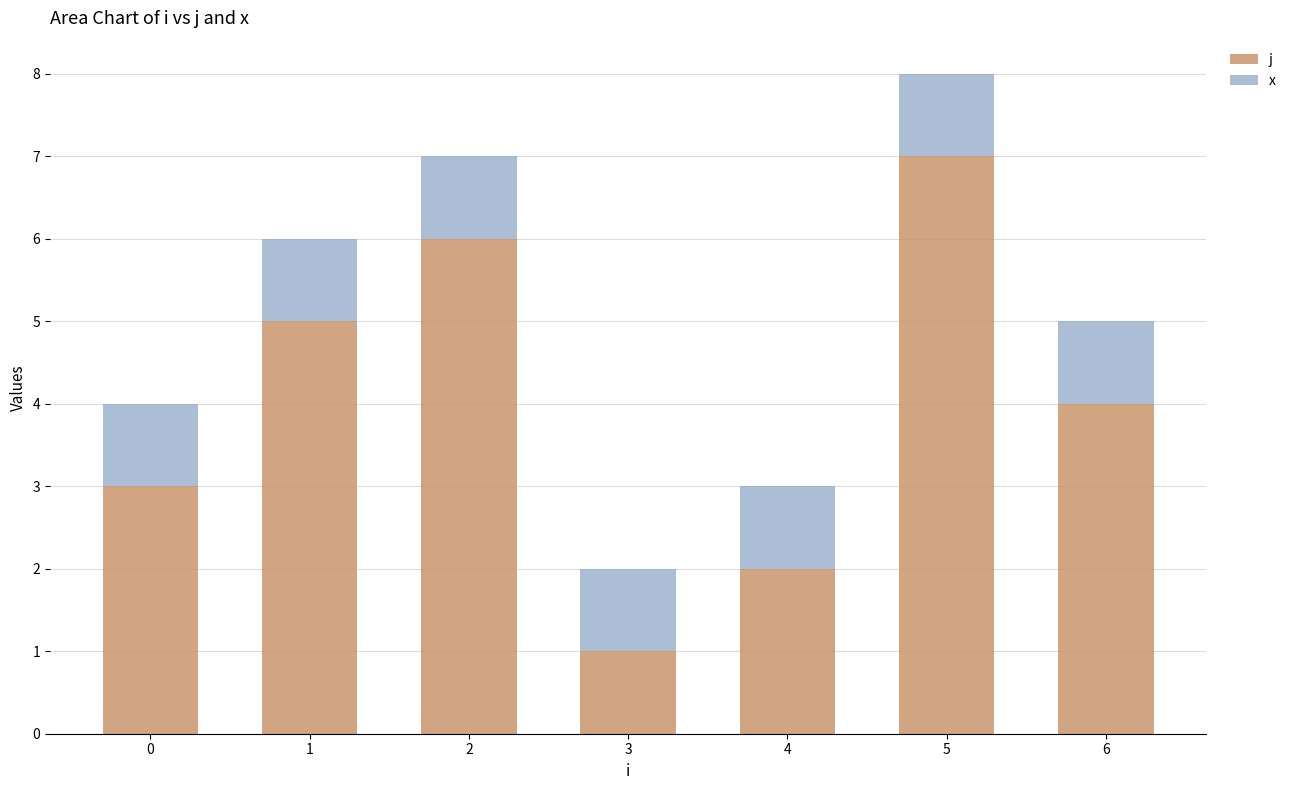

Is it true that j equals 3 at 0?

True